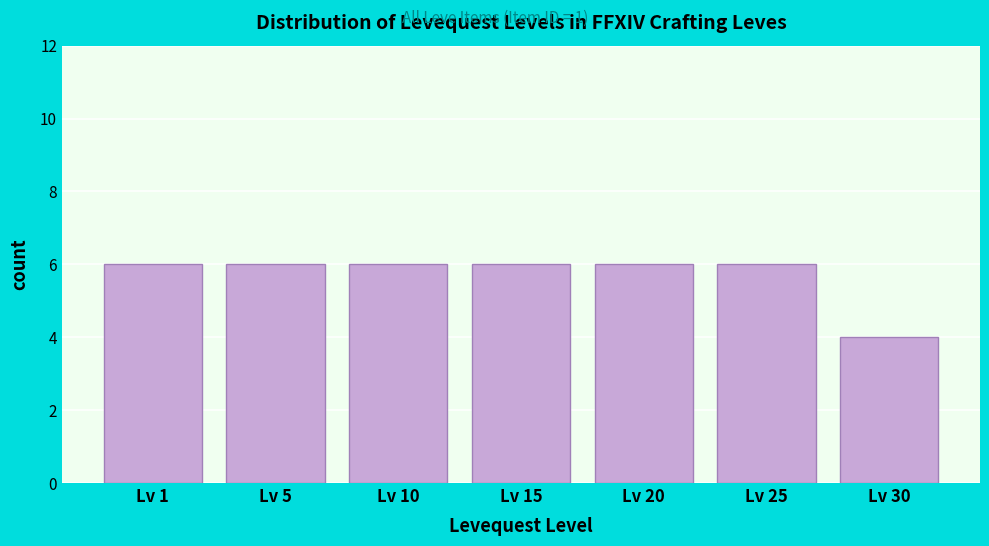

Reading left to right, list all the values displayed in this chart.

6	6	6	6	6	6	4